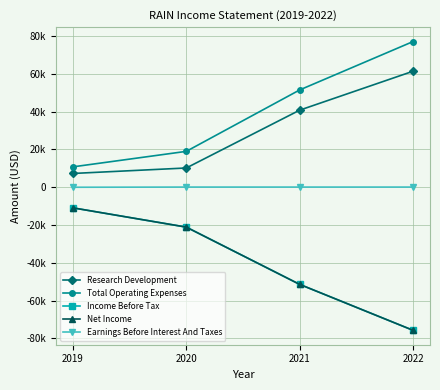

Which series has the widest spread of values?

Total Operating Expenses